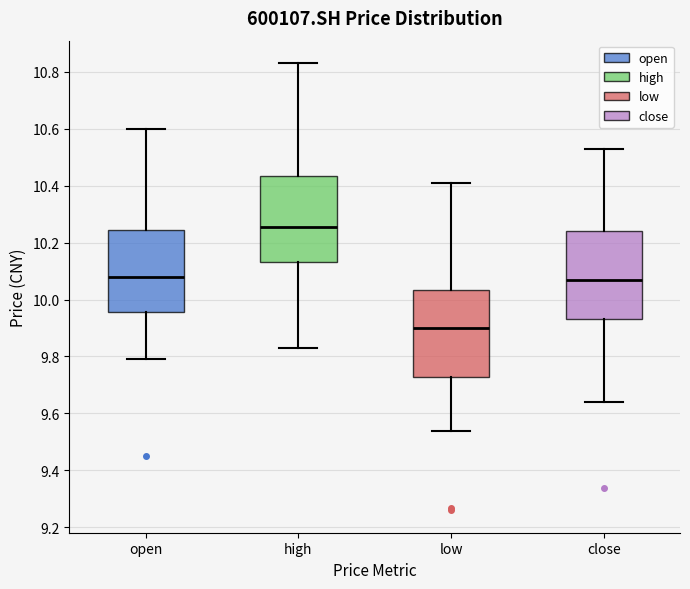

Reading left to right, read every box against the y-axis: the position of its median line, the range the box covers, and the ends of its whiskers. The values are not printed on the chart, so give them approximately, as read against the axis.

open: median 10.08, box 9.96 to 10.24, whiskers 9.80 to 10.60
high: median 10.26, box 10.14 to 10.44, whiskers 9.84 to 10.84
low: median 9.90, box 9.72 to 10.04, whiskers 9.54 to 10.42
close: median 10.08, box 9.94 to 10.24, whiskers 9.64 to 10.54